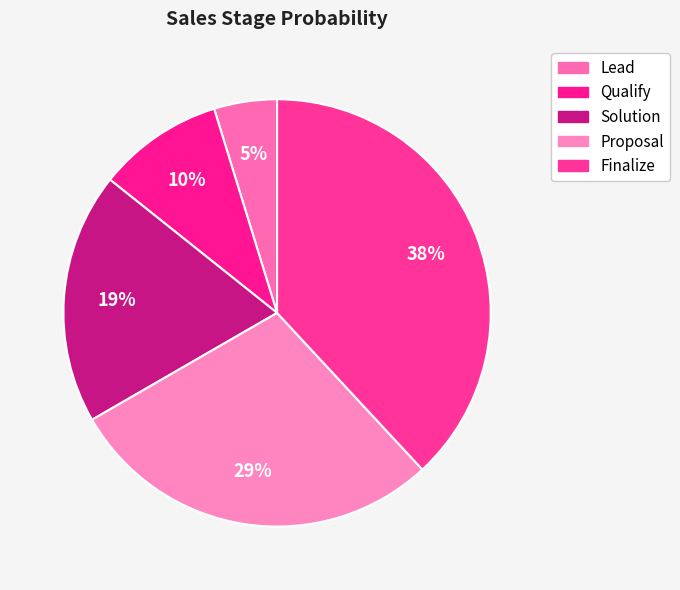

Count the number of slices in the pie.

5